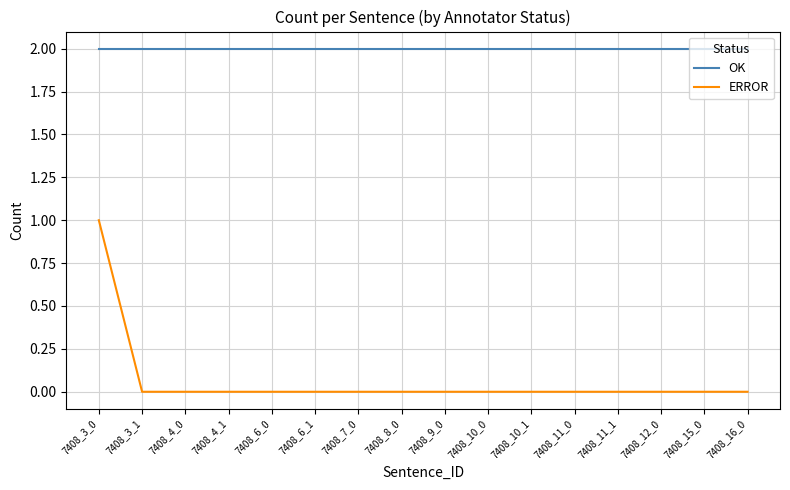

What are all the series names shown in the legend?

OK, ERROR